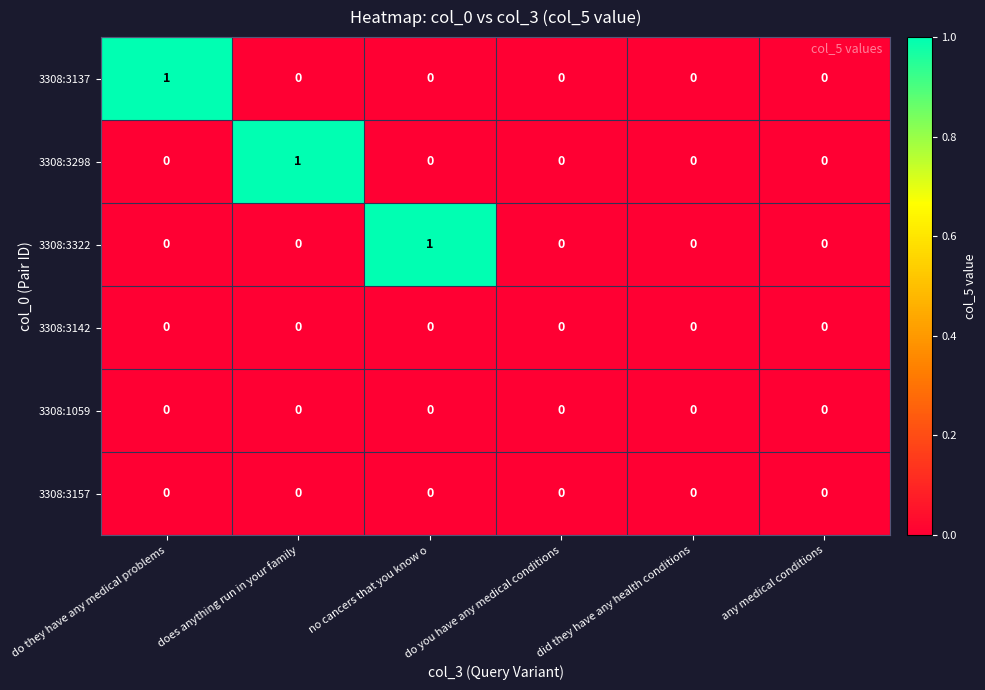

Is it true that 3308:3142 equals 0 at do you have any medical conditions?

True